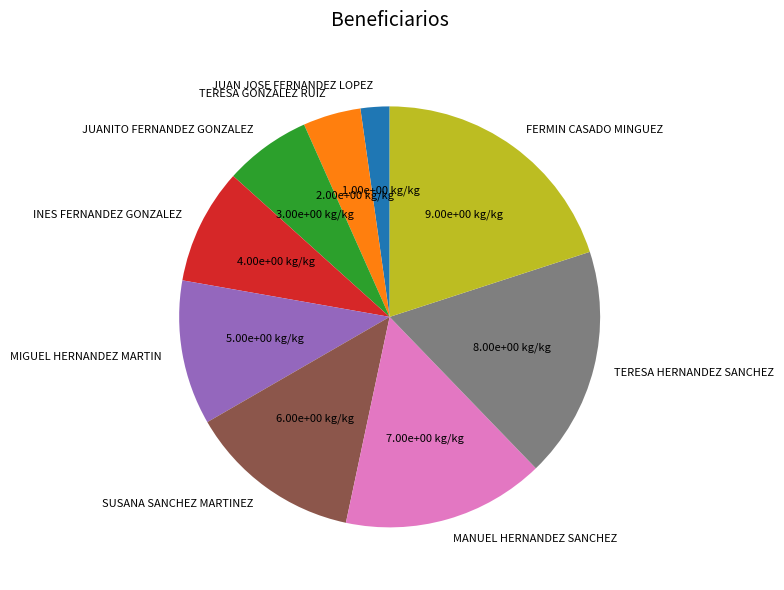

Rank the categories by value from highest to lowest.

FERMIN CASADO MINGUEZ, TERESA HERNANDEZ SANCHEZ, MANUEL HERNANDEZ SANCHEZ, SUSANA SANCHEZ MARTINEZ, MIGUEL HERNANDEZ MARTIN, INES FERNANDEZ GONZALEZ, JUANITO FERNANDEZ GONZALEZ, TERESA GONZALEZ RUIZ, JUAN JOSE FERNANDEZ LOPEZ